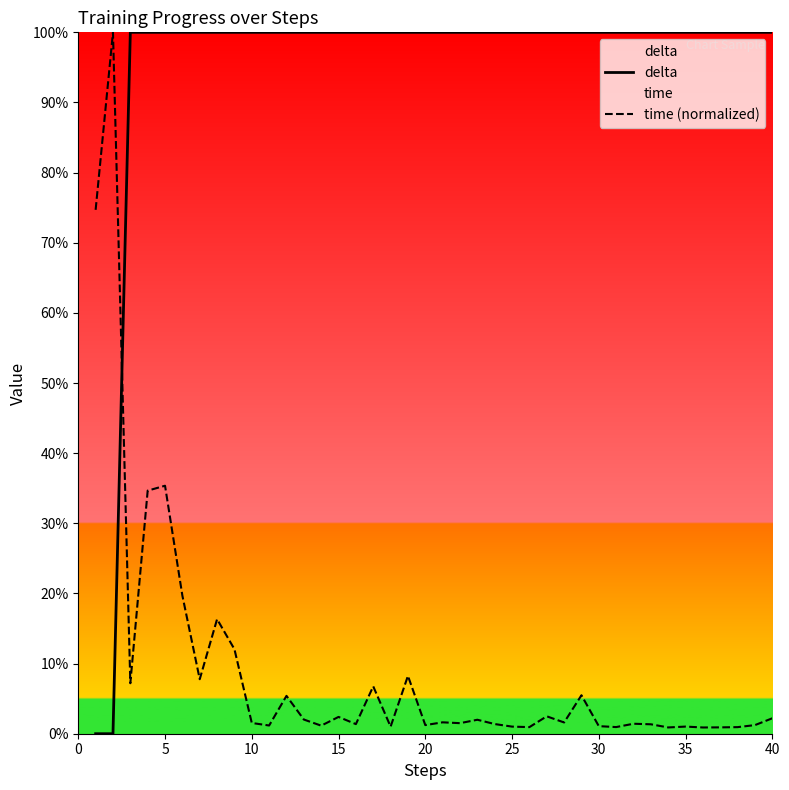

Is it true that delta equals 100.0 at 10?

True